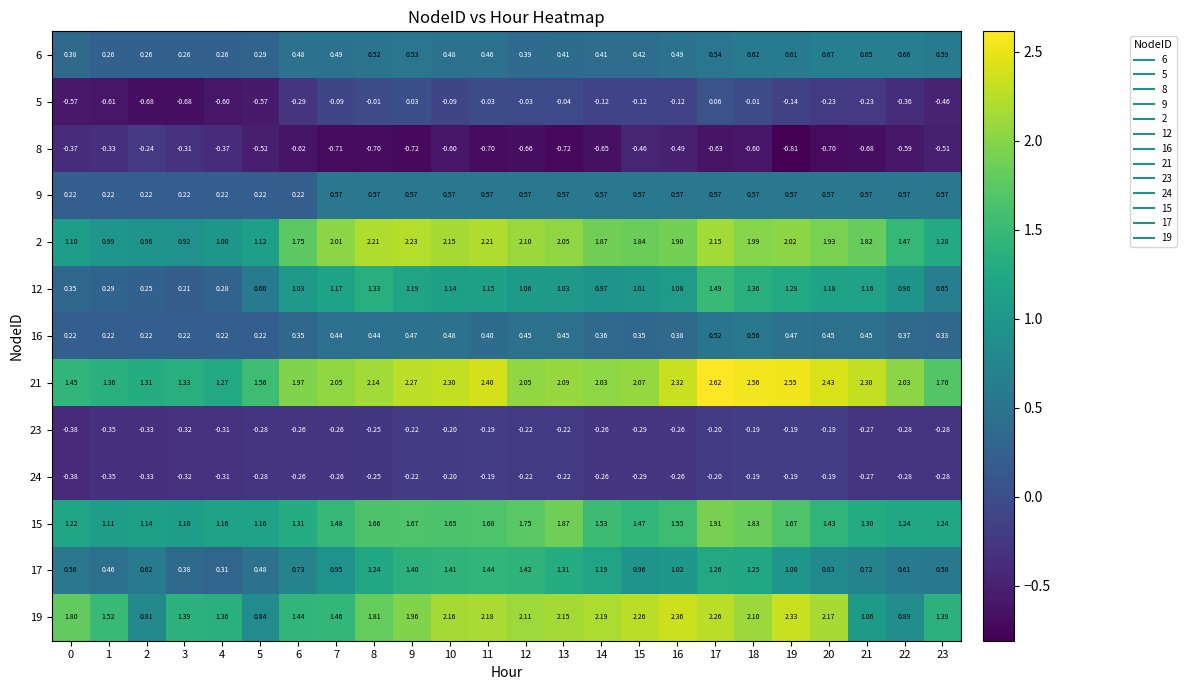

Reading left to right, list all the values displayed in this chart.

6: 0=0.4	1=0.3	2=0.3	3=0.3	4=0.3	5=0.3	6=0.5	7=0.5	8=0.5	9=0.5	10=0.5	11=0.5	12=0.4	13=0.4	14=0.4	15=0.4	16=0.5	17=0.5	18=0.6	19=0.6	20=0.7	21=0.7	22=0.7	23=0.6
5: 0=-0.6	1=-0.6	2=-0.7	3=-0.7	4=-0.6	5=-0.6	6=-0.3	7=-0.1	8=-0.0	9=0.0	10=-0.1	11=-0.0	12=-0.0	13=-0.0	14=-0.1	15=-0.1	16=-0.1	17=0.1	18=-0.0	19=-0.1	20=-0.2	21=-0.2	22=-0.4	23=-0.5
8: 0=-0.4	1=-0.3	2=-0.2	3=-0.3	4=-0.4	5=-0.5	6=-0.6	7=-0.7	8=-0.7	9=-0.7	10=-0.6	11=-0.7	12=-0.7	13=-0.7	14=-0.7	15=-0.5	16=-0.5	17=-0.6	18=-0.6	19=-0.8	20=-0.7	21=-0.7	22=-0.6	23=-0.5
9: 0=0.2	1=0.2	2=0.2	3=0.2	4=0.2	5=0.2	6=0.2	7=0.6	8=0.6	9=0.6	10=0.6	11=0.6	12=0.6	13=0.6	14=0.6	15=0.6	16=0.6	17=0.6	18=0.6	19=0.6	20=0.6	21=0.6	22=0.6	23=0.6
2: 0=1.1	1=1.0	2=1.0	3=0.9	4=1.0	5=1.1	6=1.8	7=2.0	8=2.2	9=2.2	10=2.1	11=2.2	12=2.1	13=2.0	14=1.9	15=1.8	16=1.9	17=2.1	18=2.0	19=2.0	20=1.9	21=1.8	22=1.5	23=1.3
12: 0=0.3	1=0.3	2=0.2	3=0.2	4=0.3	5=0.6	6=1.0	7=1.2	8=1.3	9=1.2	10=1.1	11=1.1	12=1.1	13=1.0	14=1.0	15=1.0	16=1.1	17=1.5	18=1.4	19=1.3	20=1.2	21=1.2	22=1.0	23=0.7
16: 0=0.2	1=0.2	2=0.2	3=0.2	4=0.2	5=0.2	6=0.3	7=0.4	8=0.4	9=0.5	10=0.5	11=0.4	12=0.5	13=0.5	14=0.4	15=0.3	16=0.4	17=0.5	18=0.6	19=0.5	20=0.5	21=0.5	22=0.4	23=0.3
21: 0=1.4	1=1.4	2=1.3	3=1.3	4=1.3	5=1.6	6=2.0	7=2.0	8=2.1	9=2.3	10=2.3	11=2.4	12=2.0	13=2.1	14=2.0	15=2.1	16=2.3	17=2.6	18=2.6	19=2.5	20=2.4	21=2.3	22=2.0	23=1.7
23: 0=-0.4	1=-0.3	2=-0.3	3=-0.3	4=-0.3	5=-0.3	6=-0.3	7=-0.3	8=-0.2	9=-0.2	10=-0.2	11=-0.2	12=-0.2	13=-0.2	14=-0.3	15=-0.3	16=-0.3	17=-0.2	18=-0.2	19=-0.2	20=-0.2	21=-0.3	22=-0.3	23=-0.3
24: 0=-0.4	1=-0.3	2=-0.3	3=-0.3	4=-0.3	5=-0.3	6=-0.3	7=-0.3	8=-0.2	9=-0.2	10=-0.2	11=-0.2	12=-0.2	13=-0.2	14=-0.3	15=-0.3	16=-0.3	17=-0.2	18=-0.2	19=-0.2	20=-0.2	21=-0.3	22=-0.3	23=-0.3
15: 0=1.2	1=1.1	2=1.1	3=1.1	4=1.2	5=1.2	6=1.3	7=1.5	8=1.7	9=1.7	10=1.6	11=1.7	12=1.8	13=1.9	14=1.5	15=1.5	16=1.6	17=1.9	18=1.8	19=1.7	20=1.4	21=1.3	22=1.2	23=1.2
17: 0=0.6	1=0.5	2=0.6	3=0.4	4=0.3	5=0.5	6=0.7	7=0.9	8=1.2	9=1.4	10=1.4	11=1.4	12=1.4	13=1.3	14=1.2	15=1.0	16=1.0	17=1.3	18=1.2	19=1.0	20=0.8	21=0.7	22=0.6	23=0.6
19: 0=1.8	1=1.5	2=0.8	3=1.4	4=1.4	5=0.8	6=1.4	7=1.5	8=1.8	9=2.0	10=2.2	11=2.2	12=2.1	13=2.1	14=2.2	15=2.3	16=2.4	17=2.3	18=2.1	19=2.3	20=2.2	21=1.1	22=0.9	23=1.4